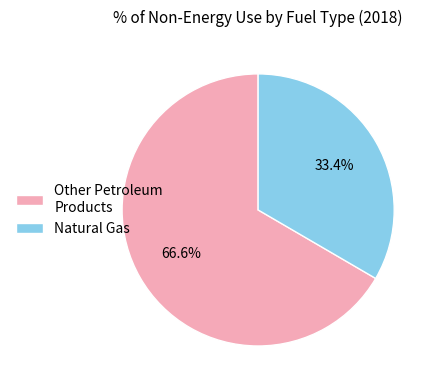

What is the total percentage of Other Petroleum Products and Natural Gas?

100.0%